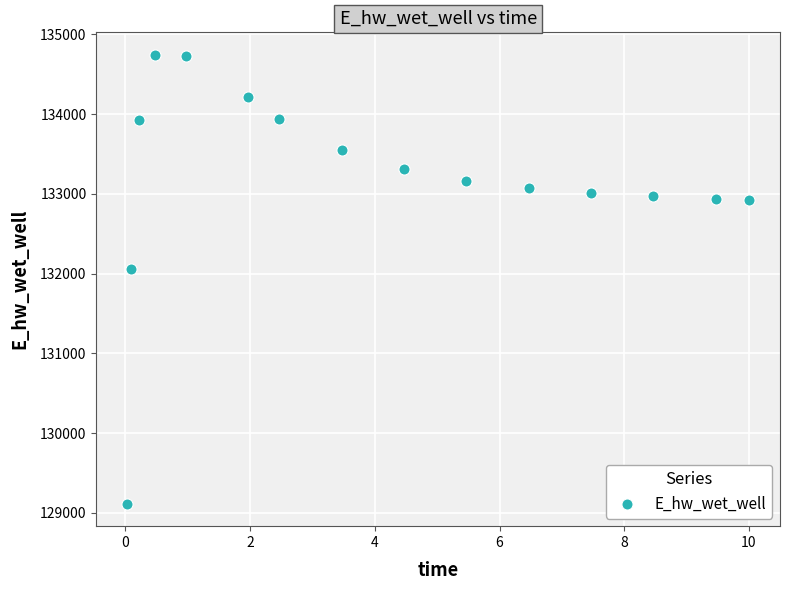

What Y value in the scatter plot is closest to 131928?

132051.2